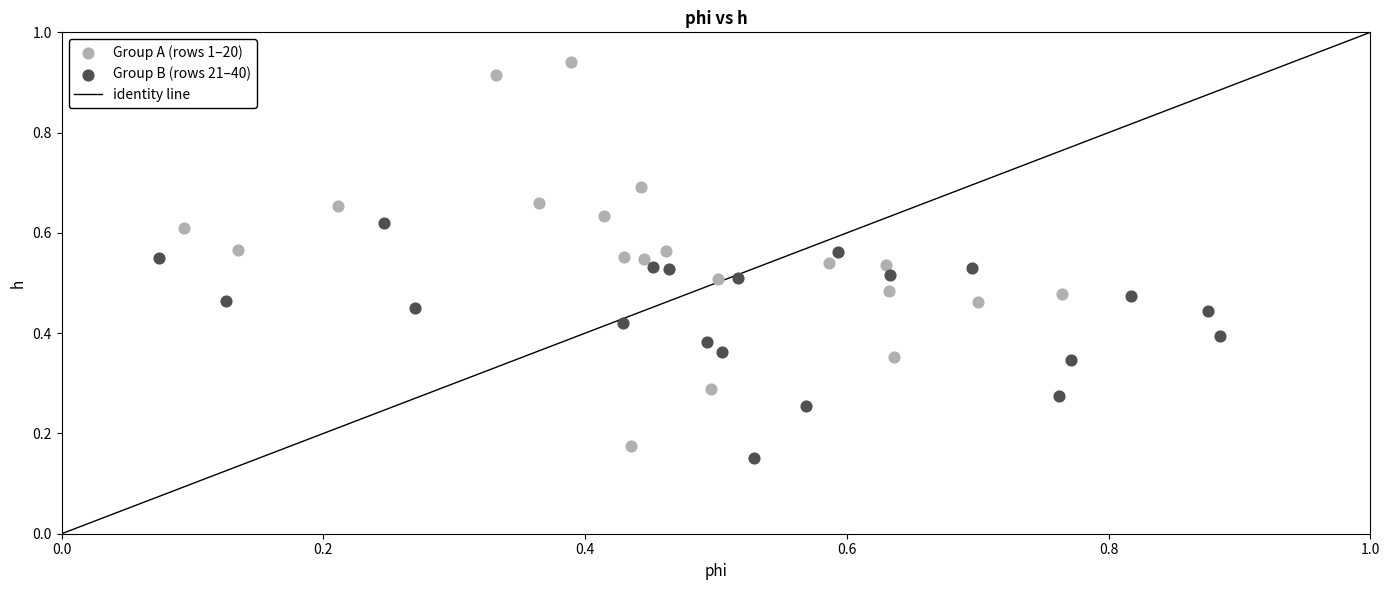

Which series has the largest Y range (max minus min)?

Group A (rows 1–20)